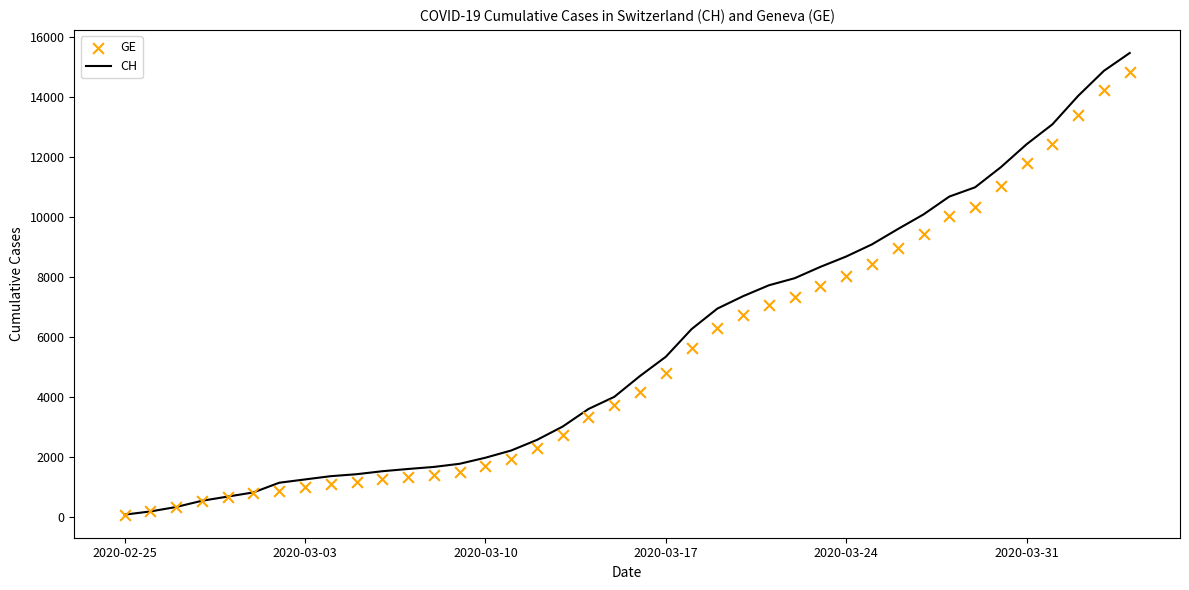

What are all the series names shown in the legend?

CH, GE